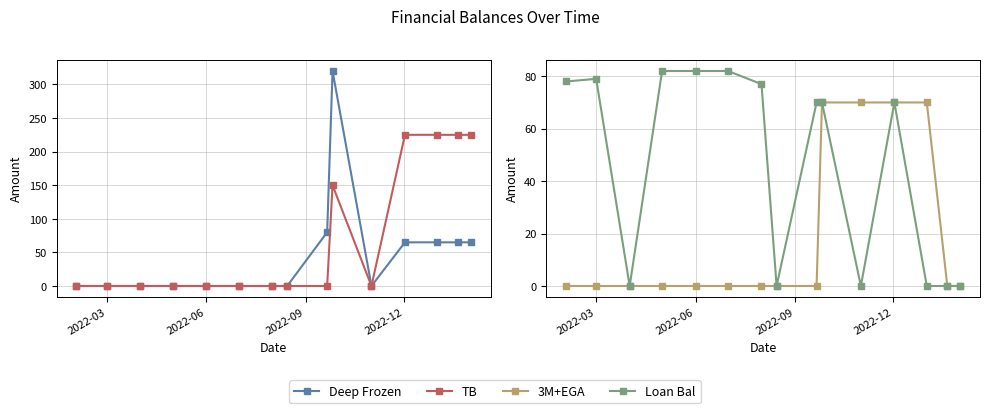

Reading right to left, list all the values displayed in this chart.

Deep Frozen: 65	65	65	65	0	320	80	0	0	0	0	0	0	0	0
TB: 225	225	225	225	0	150	0	0	0	0	0	0	0	0	0
3M+EGA: 0	0	70	70	70	70	0	0	0	0	0	0	0	0	0
Loan Bal: 0	0	0	70	0	70	70	0	77	82	82	82	0	79	78